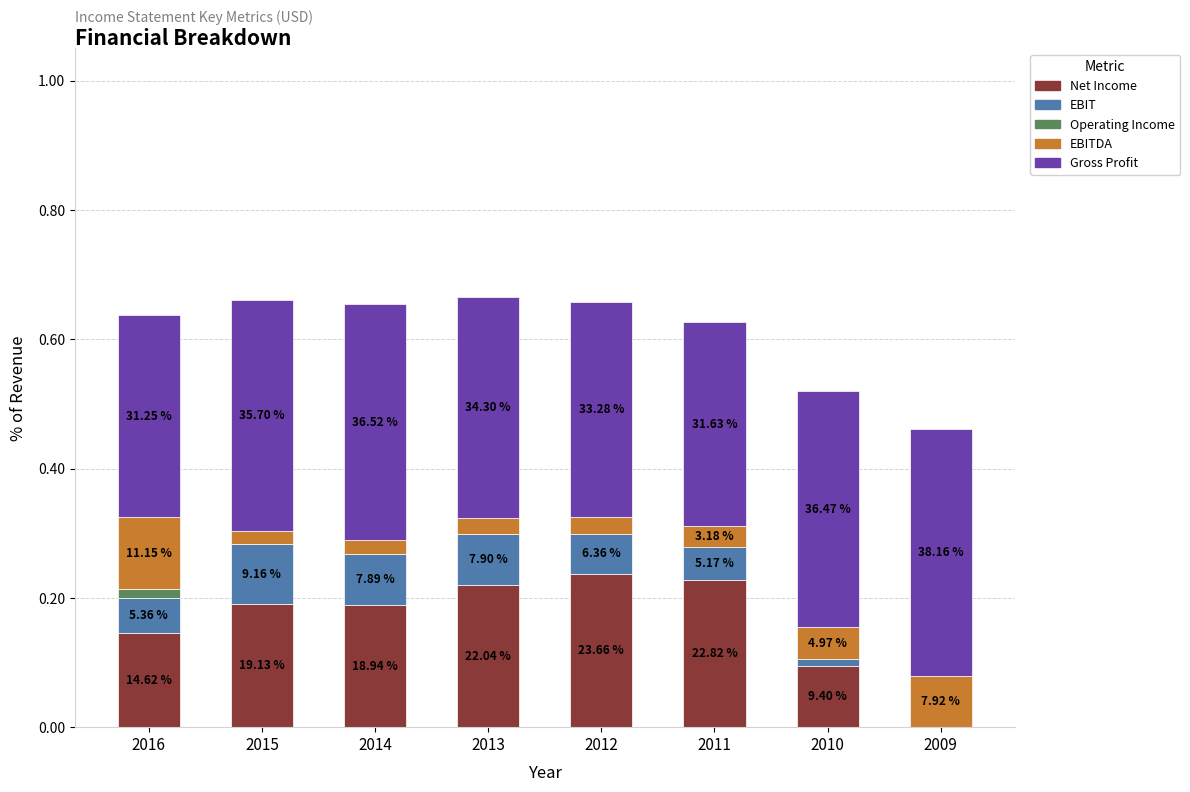

How many bars are there in total?

40